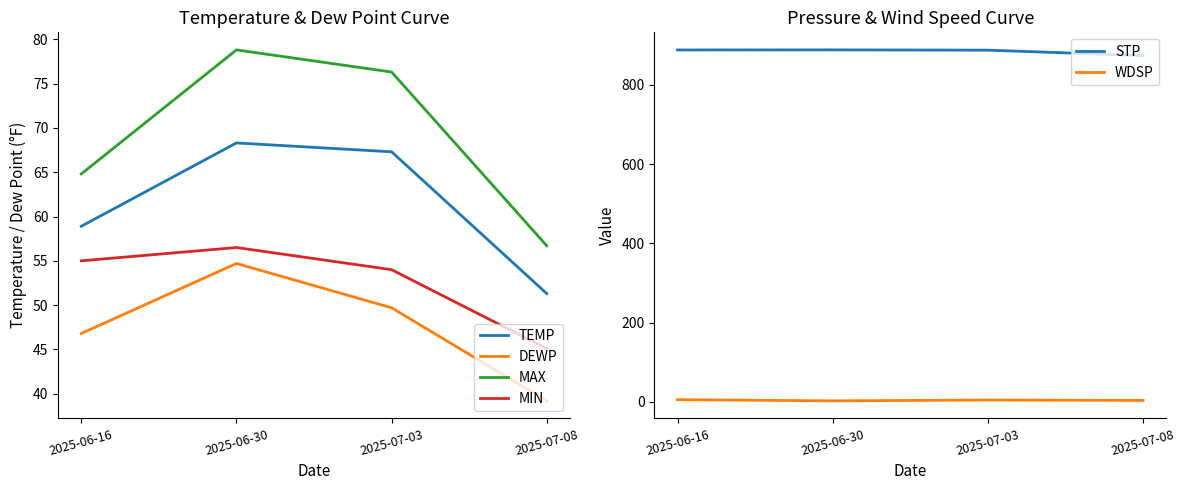

What is the difference between the maximum and minimum values in the STP series?

14.3